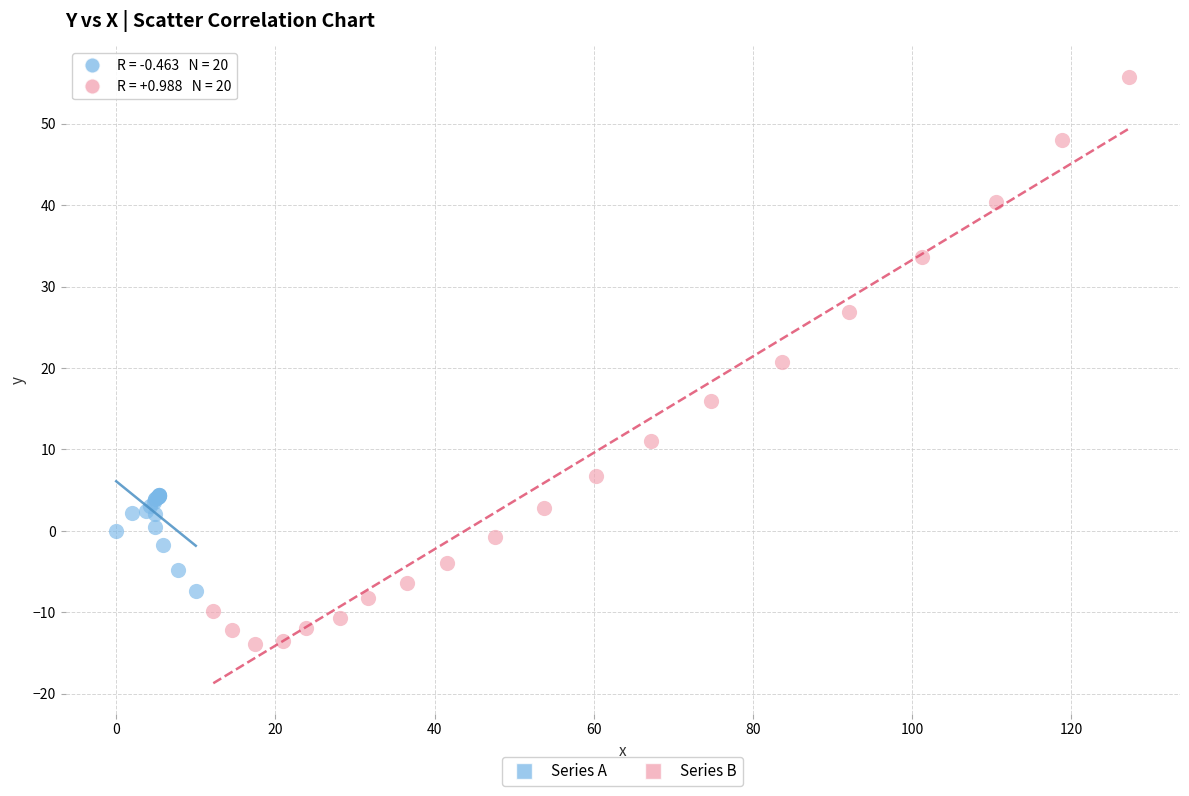

Which series contains the highest Y value?

Series B